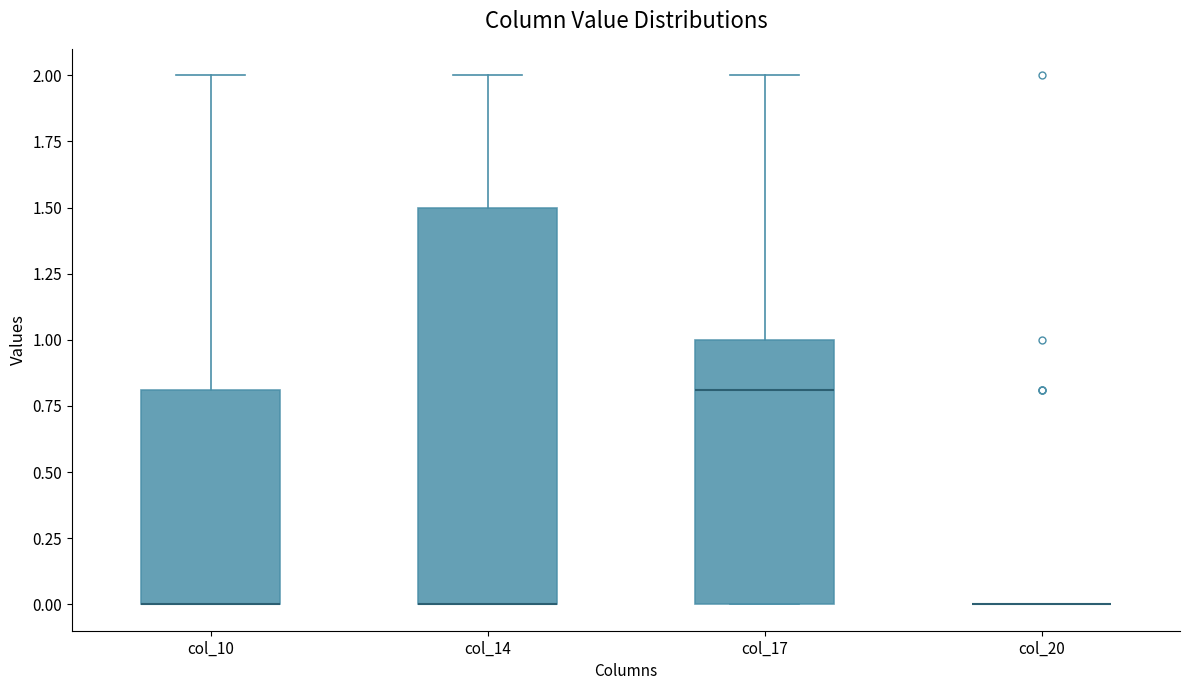

Reading left to right, transcribe this box plot: for each box, give where its median line is, the range the box spans, and where its two whiskers end, as read against the y-axis. The values are not printed on the chart, so give them approximately, as read against the axis.

col_10: median 0.0 (drawn on the box's lower edge), box 0.0 to 0.8, whiskers 0.0 to 2.0
col_14: median 0.0 (drawn on the box's lower edge), box 0.0 to 1.5, whiskers 0.0 to 2.0
col_17: median 0.8, box 0.0 to 1.0, whiskers 0.0 to 2.0
col_20: box collapsed to a line at 0.0, whiskers 0.0 to 0.0